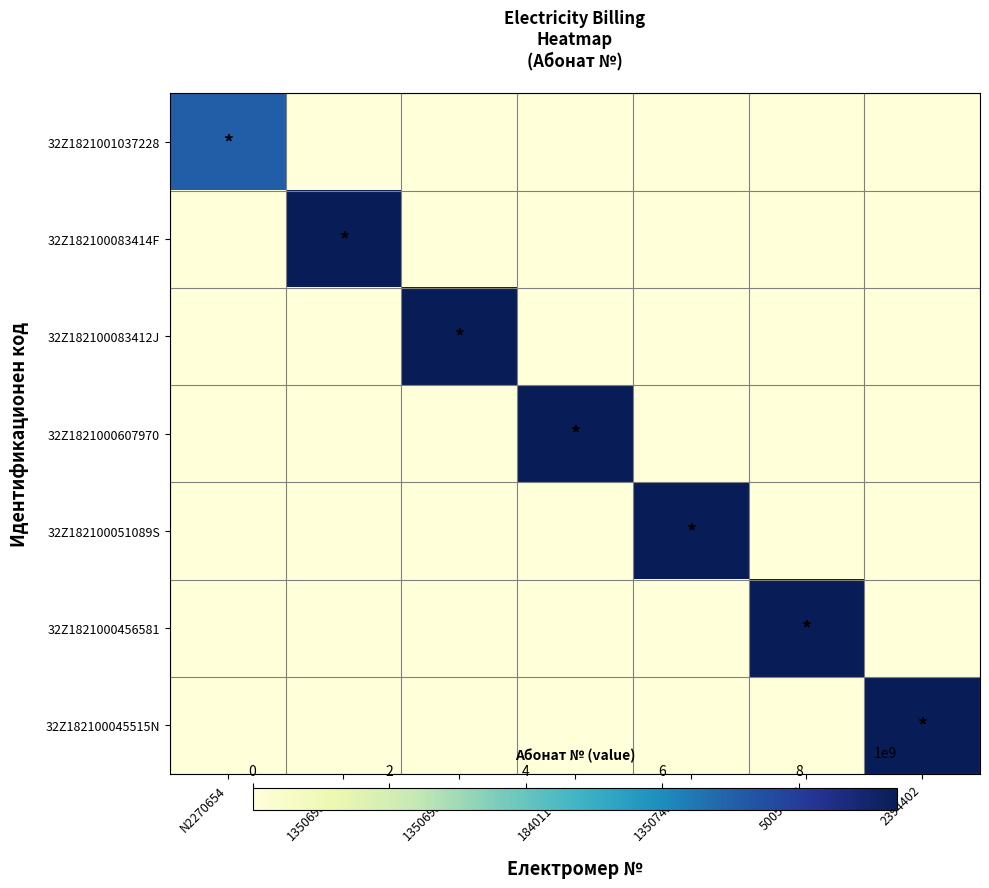

What is the greatest value displayed?

9440450270